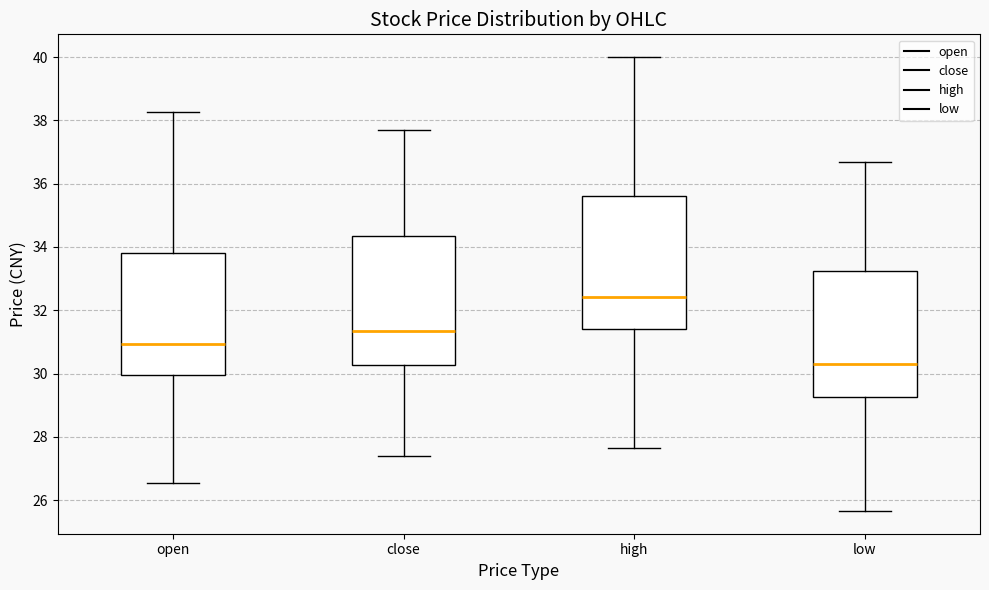

Which box's median line is the lowest?

low